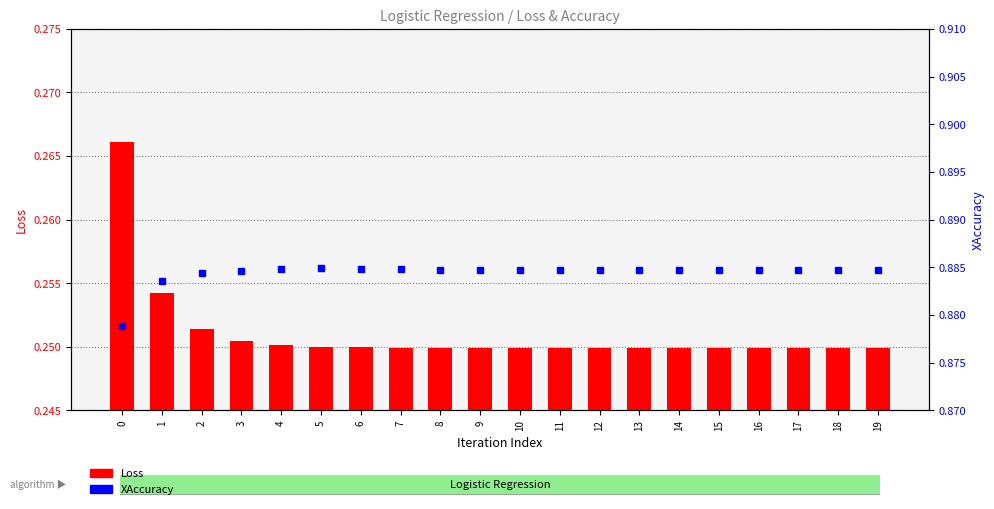

Which series has the largest total across all categories?

XAccuracy